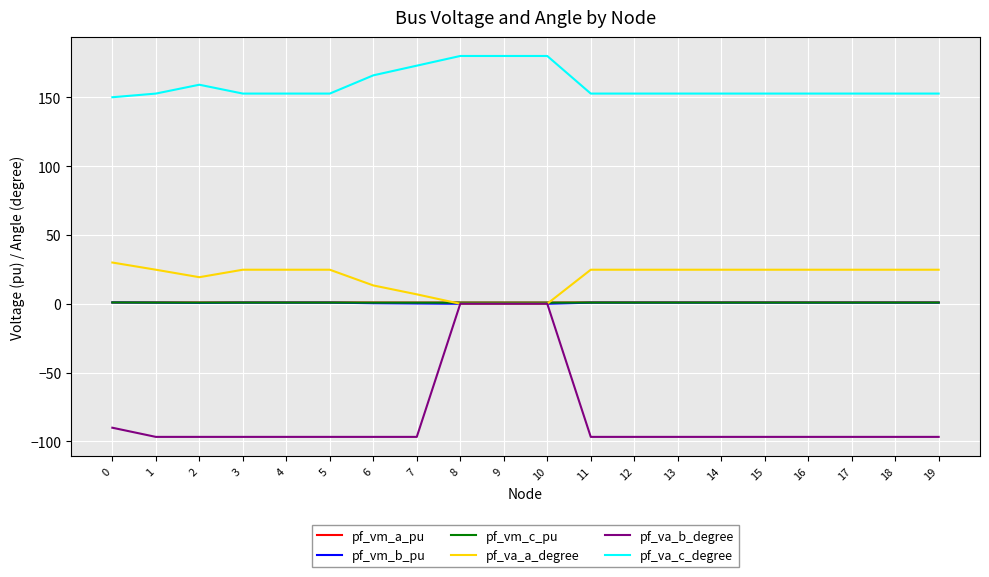

The value of pf_va_c_degree at 3 is 152.7. True or false?

True